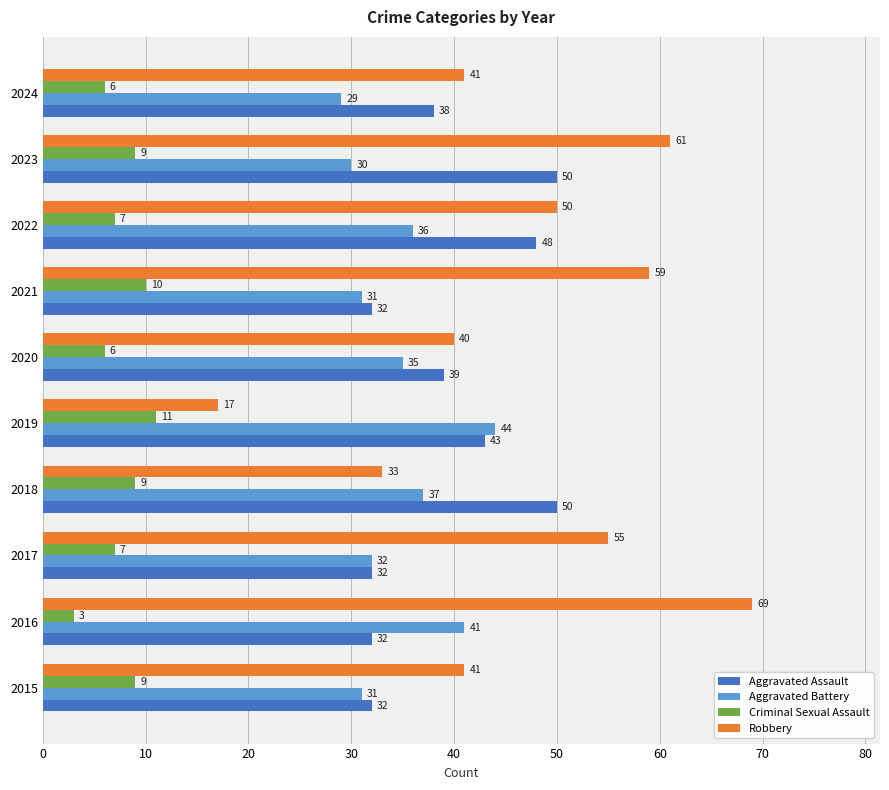

Is it true that Robbery equals 40 at 2020?

True